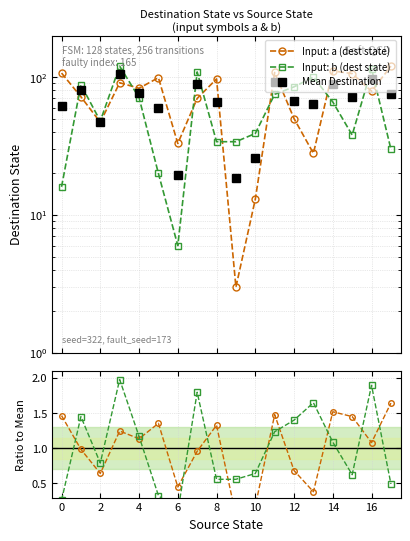

Reading left to right, what are all the values shown in this chart?

Input: a (dest state): 107.0	72.0	47.0	91.0	83.0	99.0	33.0	70.0	97.0	3.0	13.0	108.0	50.0	28.0	111.0	106.0	79.0	120.0
Input: b (dest state): 16.0	88.0	48.0	120.0	71.0	20.0	6.0	109.0	34.0	34.0	39.0	75.0	85.0	100.0	66.0	38.0	115.0	30.0
Mean Destination: 61.5	80.0	47.5	105.5	77.0	59.5	19.5	89.5	65.5	18.5	26.0	91.5	67.5	64.0	88.5	72.0	97.0	75.0
Ratio a: 1.5	1.0	0.6	1.2	1.1	1.4	0.5	1.0	1.3	0.0	0.2	1.5	0.7	0.4	1.5	1.4	1.1	1.6
Ratio b: 0.3	1.4	0.8	2.0	1.2	0.3	0.1	1.8	0.6	0.6	0.6	1.2	1.4	1.6	1.1	0.6	1.9	0.5